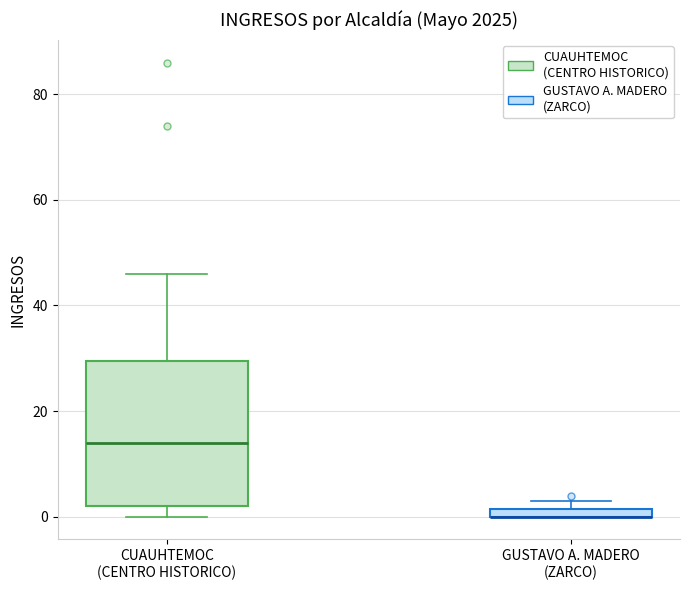

Which box is the tallest, from its lower edge to its upper edge?

CUAUHTEMOC (CENTRO HISTORICO)